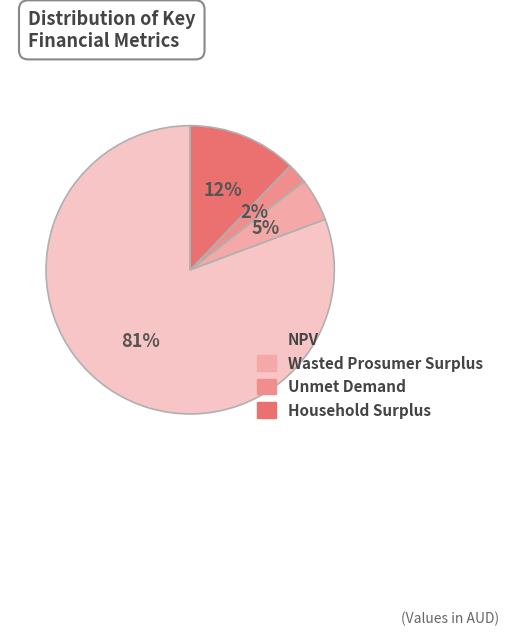

What percentage is the NPV slice, to the nearest percent?

81%